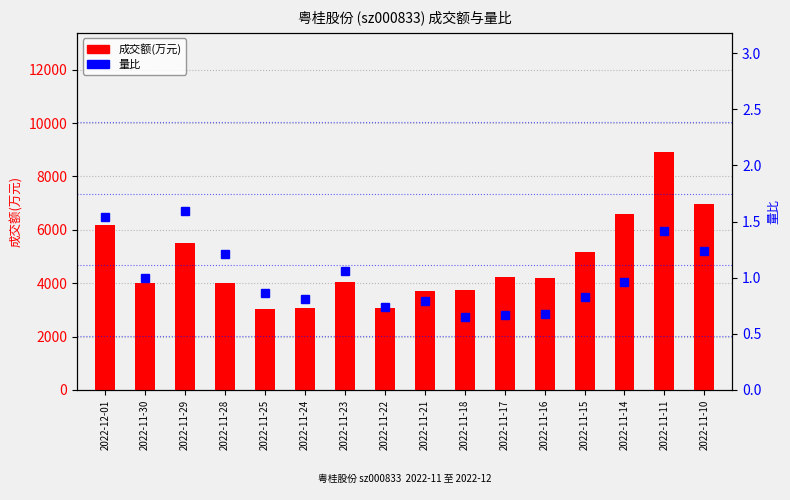

At which label is 成交额(万元) closest to 5976?

2022-12-01